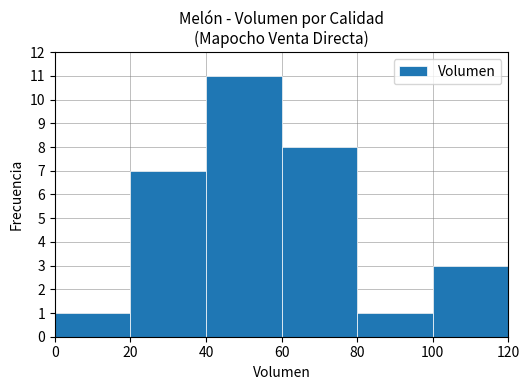

What is the smallest value displayed?

1